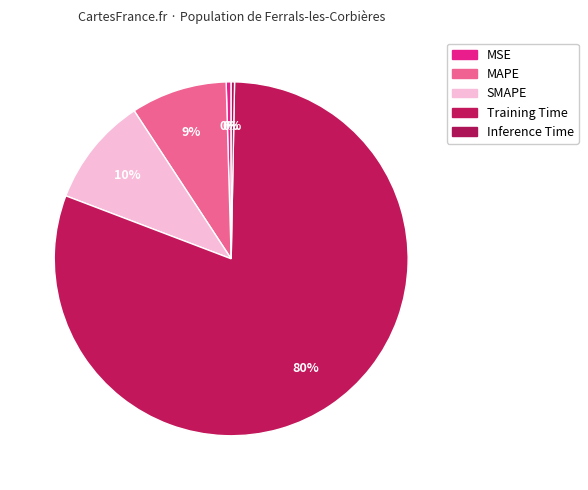

Between SMAPE and Training Time, which is larger?

Training Time